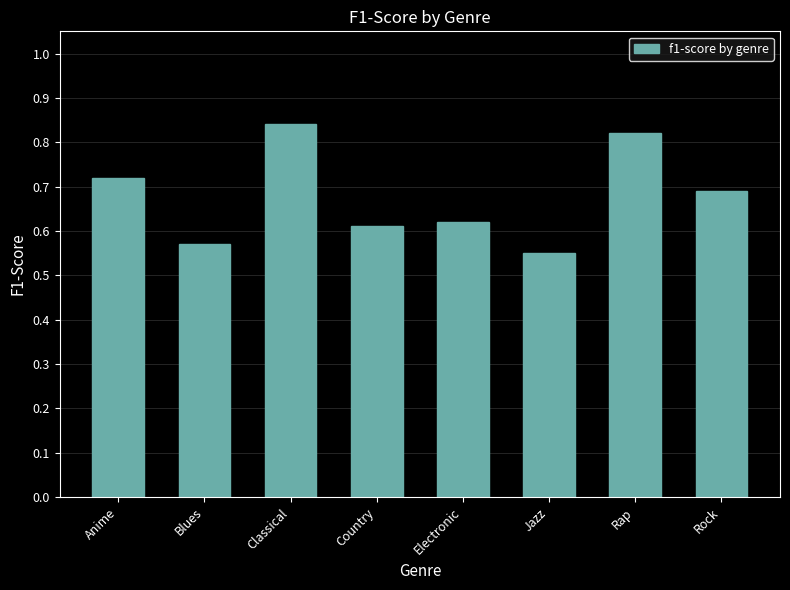

Rank the categories by value from highest to lowest.

Classical, Rap, Anime, Rock, Electronic, Country, Blues, Jazz